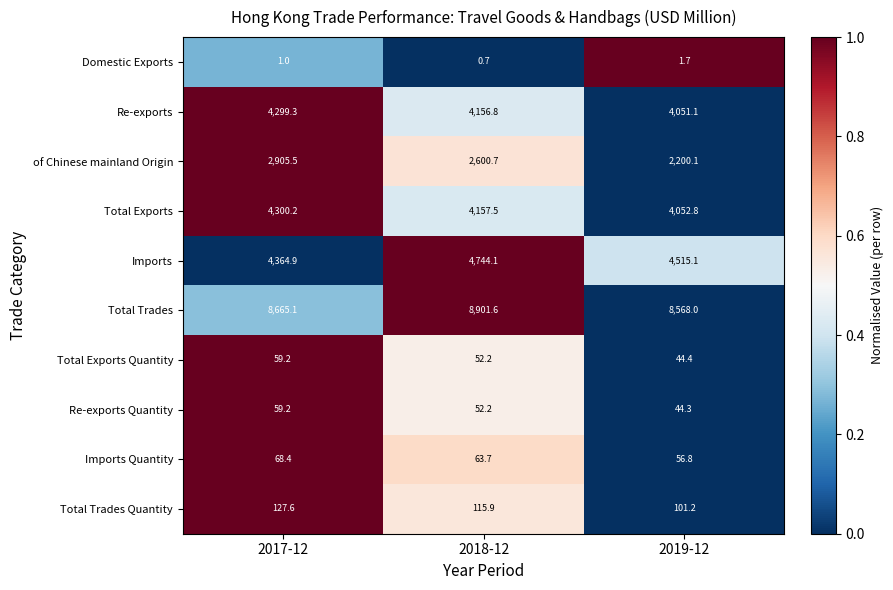

Reading left to right, extract all data points from this chart.

Domestic Exports: 1.0	0.7	1.7
Re-exports: 4299.3	4156.8	4051.1
of Chinese mainland Origin: 2905.5	2600.7	2200.1
Total Exports: 4300.2	4157.5	4052.8
Imports: 4364.9	4744.1	4515.1
Total Trades: 8665.1	8901.6	8568.0
Total Exports Quantity: 59.2	52.2	44.4
Re-exports Quantity: 59.2	52.2	44.3
Imports Quantity: 68.4	63.7	56.8
Total Trades Quantity: 127.6	115.9	101.2